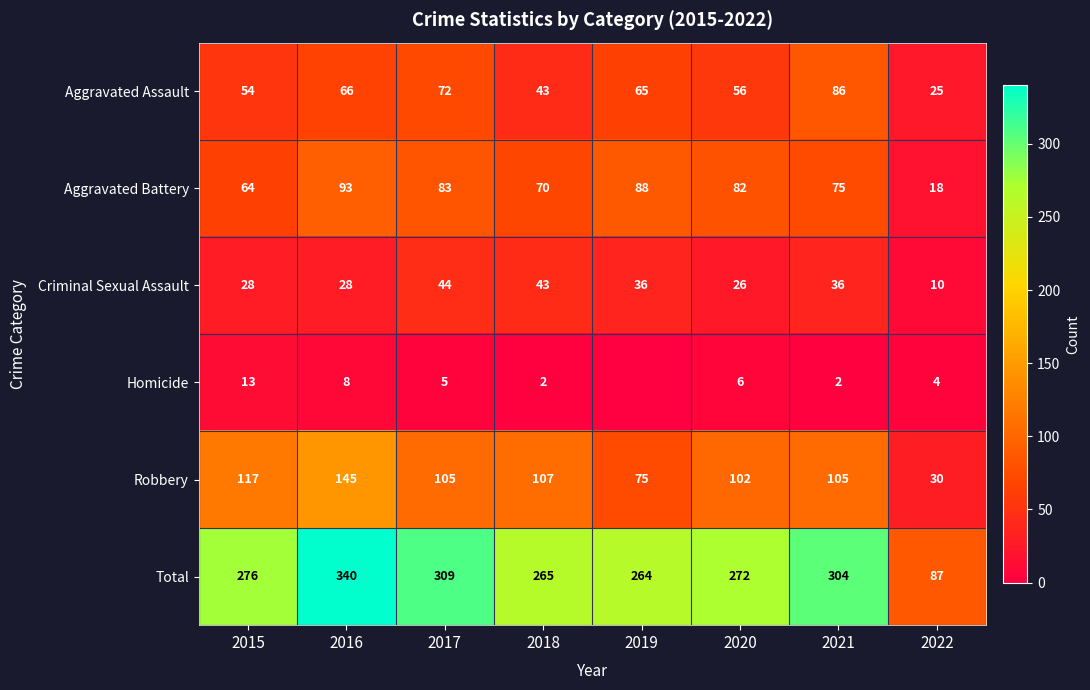

What is the difference between the highest and lowest values at 2021?

302